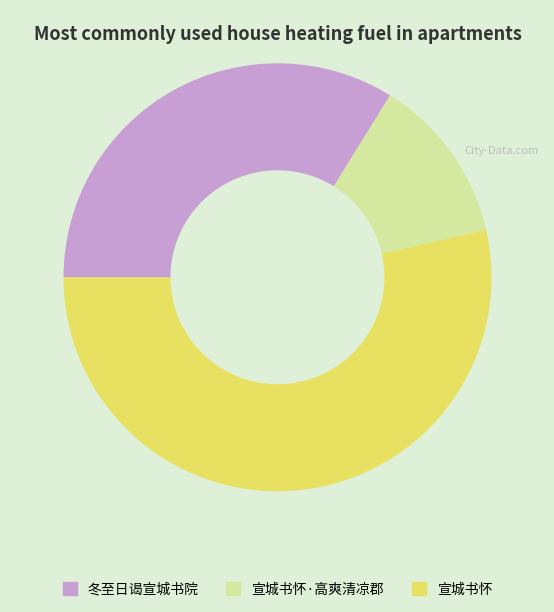

Do 宣城书怀·高爽清凉郡 and 宣城书怀 together represent more than half of the pie?

Yes